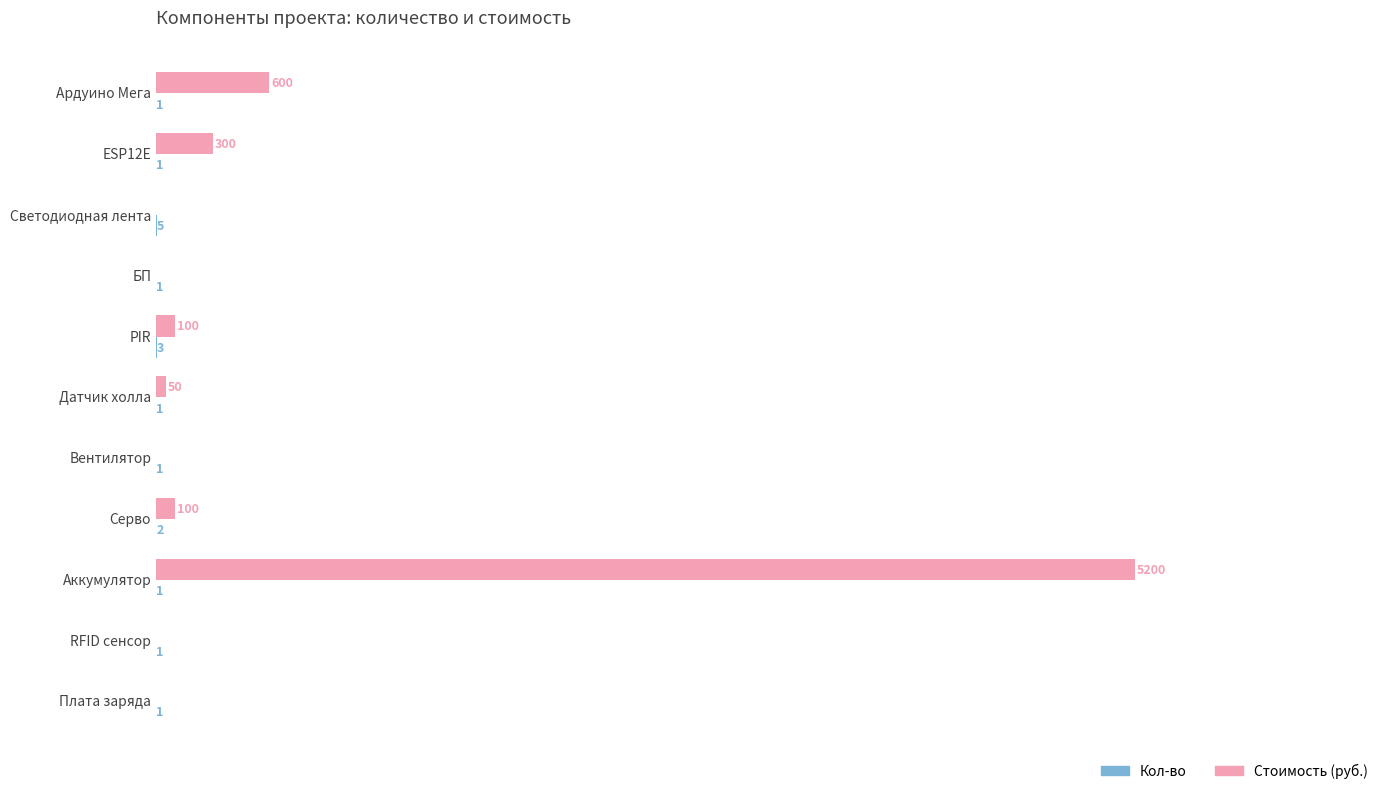

At which category is the sum across all series the highest?

Аккумулятор